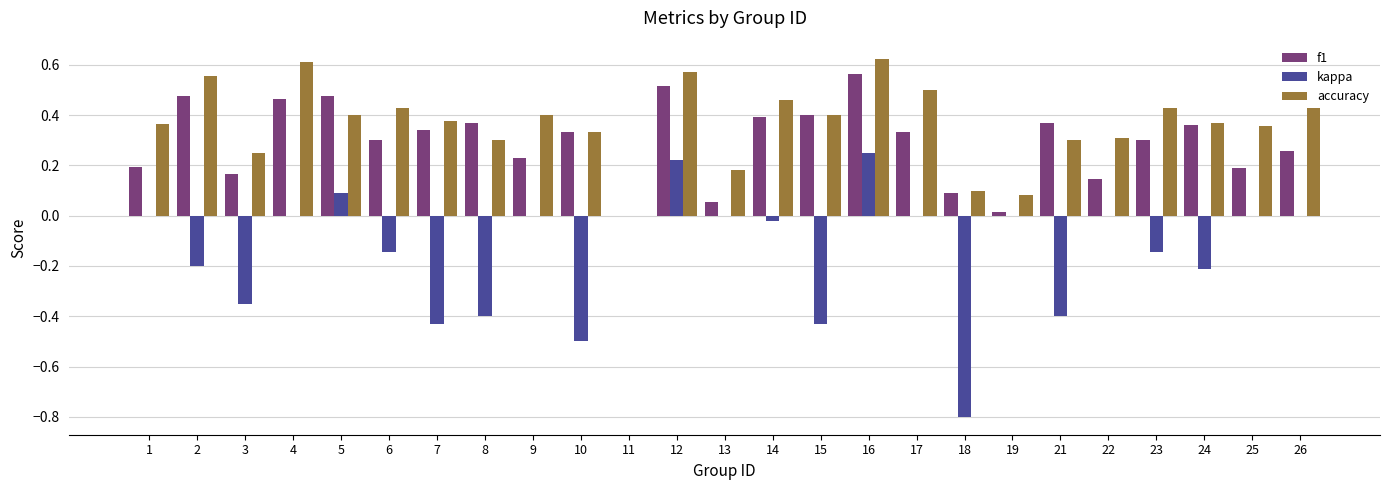

True or false: accuracy has a value of 0.4 at 23.

True